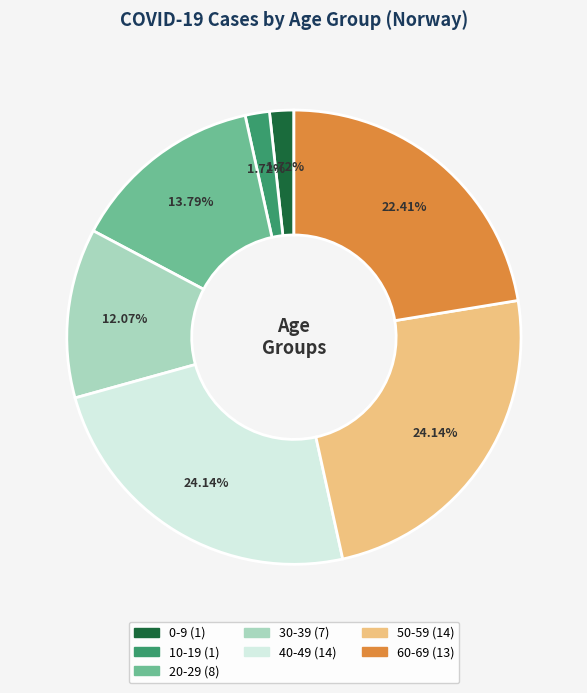

Is there a majority slice in this chart?

No